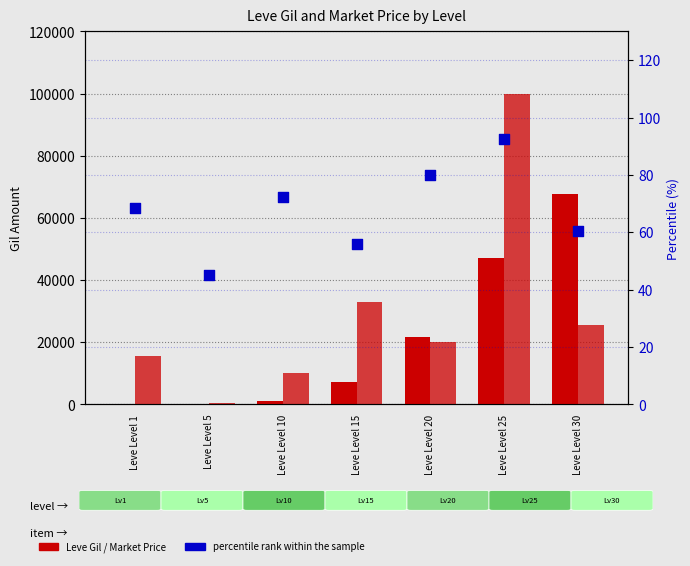

What is the total value across all series at Leve Level 1?

15887.5